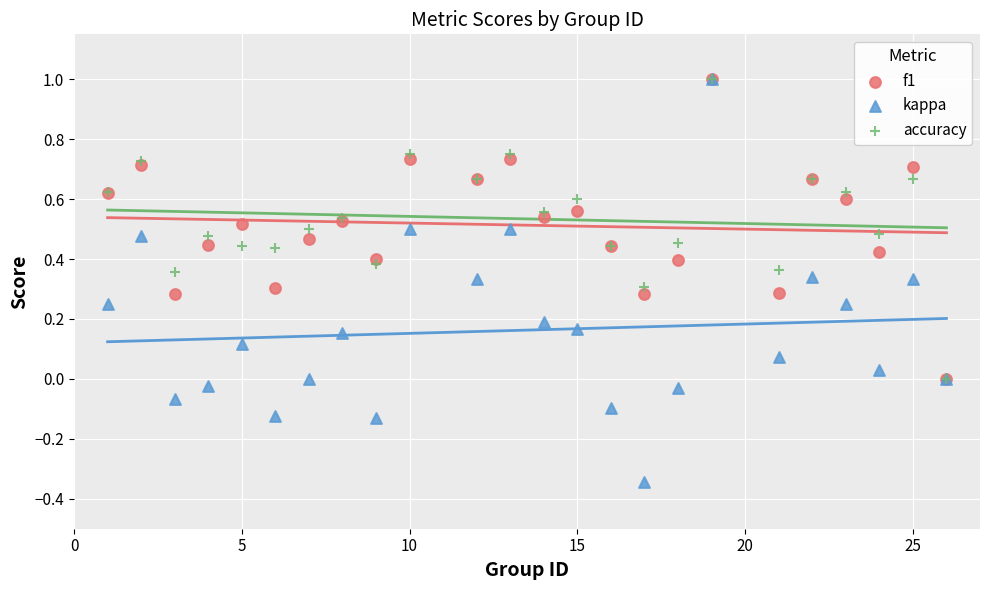

What are all the series names shown in the legend?

f1, kappa, accuracy